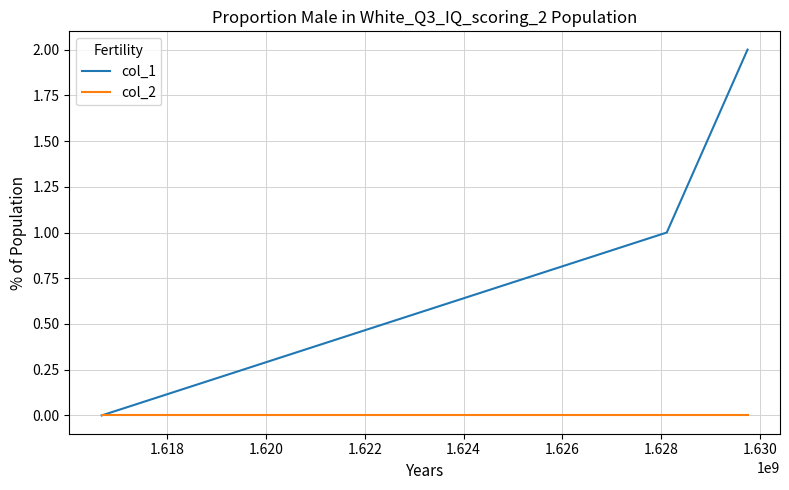

Rank the series by their average value, from highest to lowest.

col_1, col_2